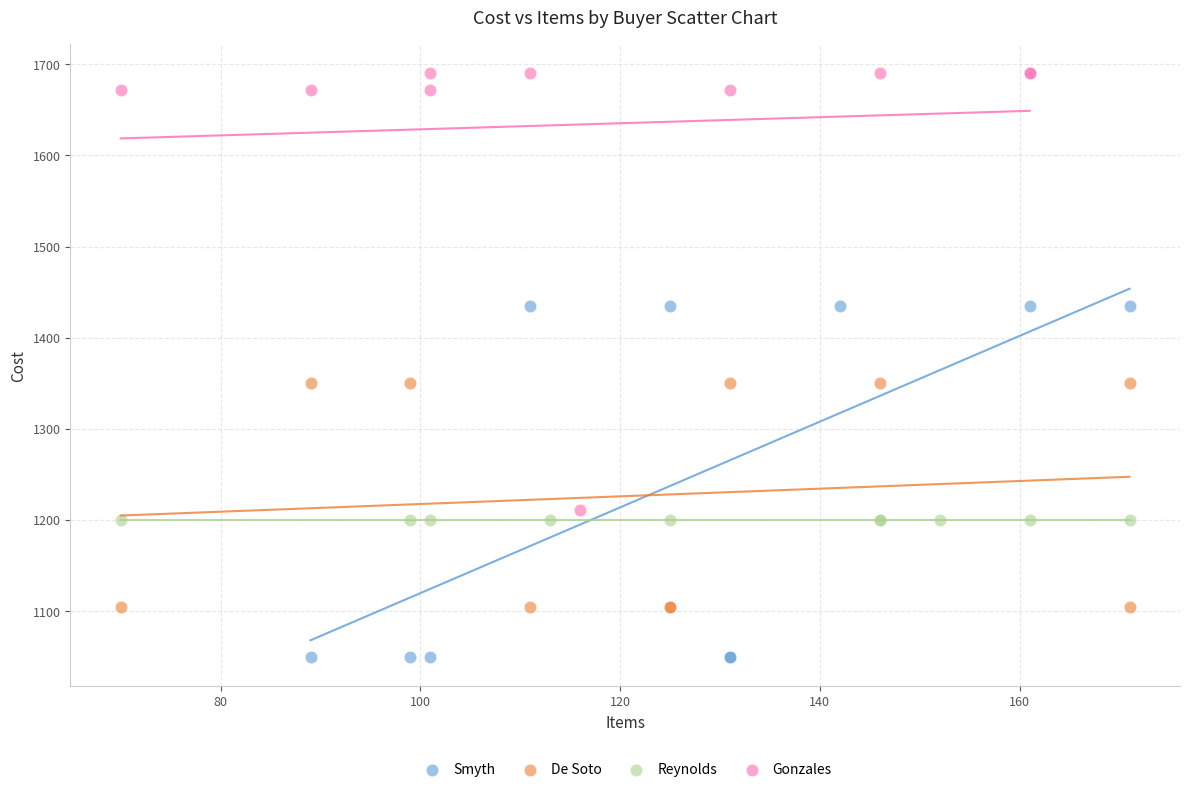

Which series contains the highest Y value?

Gonzales